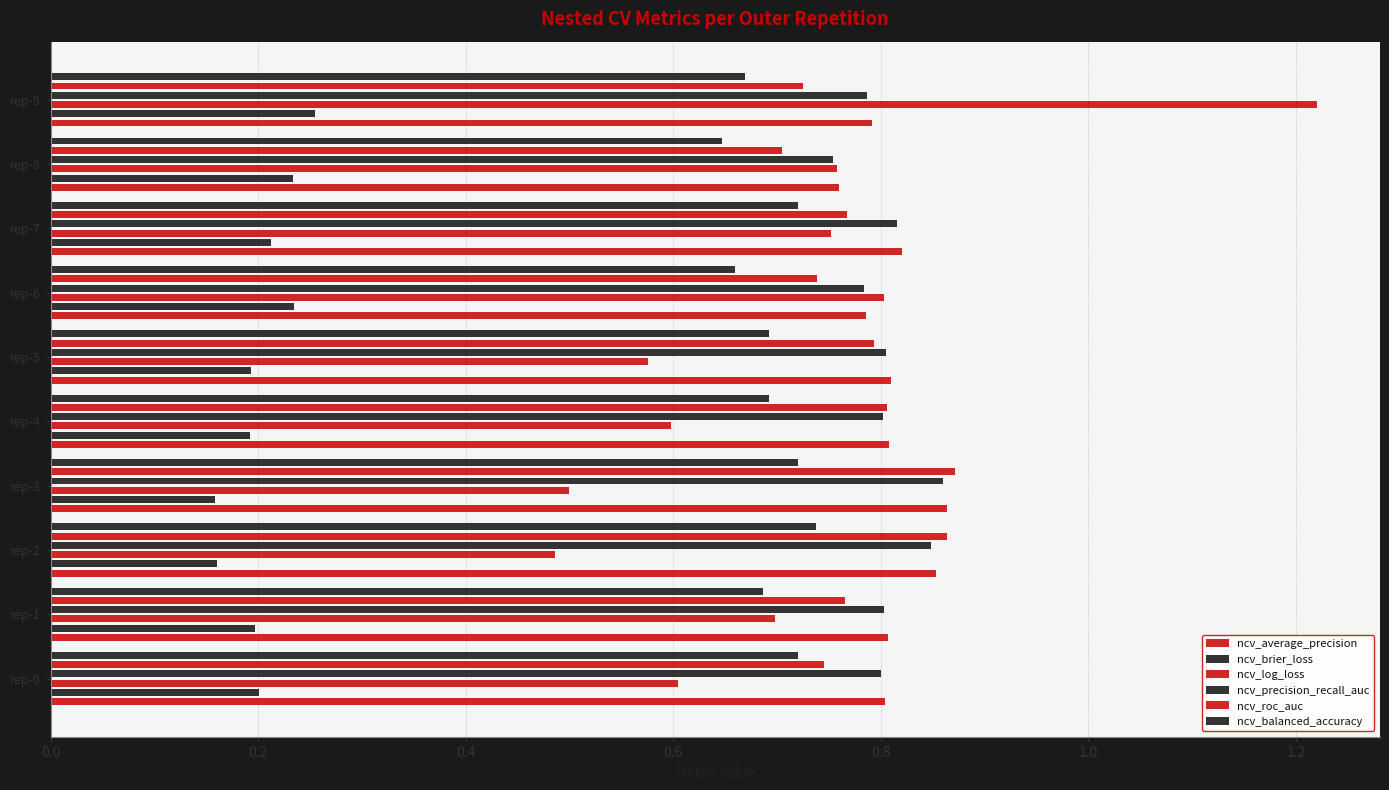

What is the difference between the second highest and minimum values in the ncv_roc_auc series?

0.2